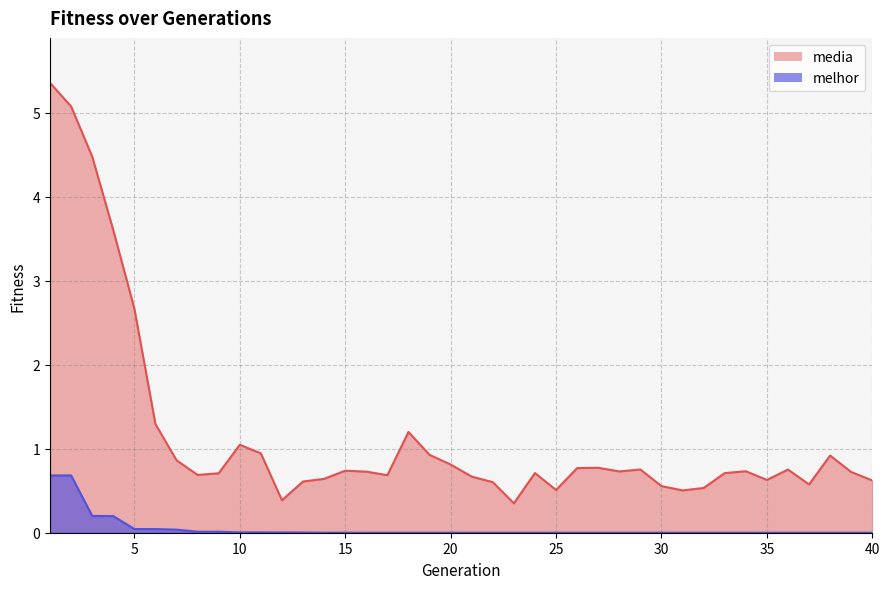

Reading left to right, transcribe all the data shown in this chart.

melhor: 1=0.7	2=0.7	3=0.2	4=0.2	5=0.0	6=0.0	7=0.0	8=0.0	9=0.0	10=0.0	11=0.0	12=0.0	13=0.0	14=0.0	15=0.0	16=0.0	17=0.0	18=0.0	19=0.0	20=0.0	21=0.0	22=0.0	23=0.0	24=0.0	25=0.0	26=0.0	27=0.0	28=0.0	29=0.0	30=0.0	31=0.0	32=0.0	33=0.0	34=0.0	35=0.0	36=0.0	37=0.0	38=0.0	39=0.0	40=0.0
media: 1=5.4	2=5.1	3=4.5	4=3.6	5=2.7	6=1.3	7=0.9	8=0.7	9=0.7	10=1.0	11=0.9	12=0.4	13=0.6	14=0.6	15=0.7	16=0.7	17=0.7	18=1.2	19=0.9	20=0.8	21=0.7	22=0.6	23=0.4	24=0.7	25=0.5	26=0.8	27=0.8	28=0.7	29=0.8	30=0.6	31=0.5	32=0.5	33=0.7	34=0.7	35=0.6	36=0.8	37=0.6	38=0.9	39=0.7	40=0.6